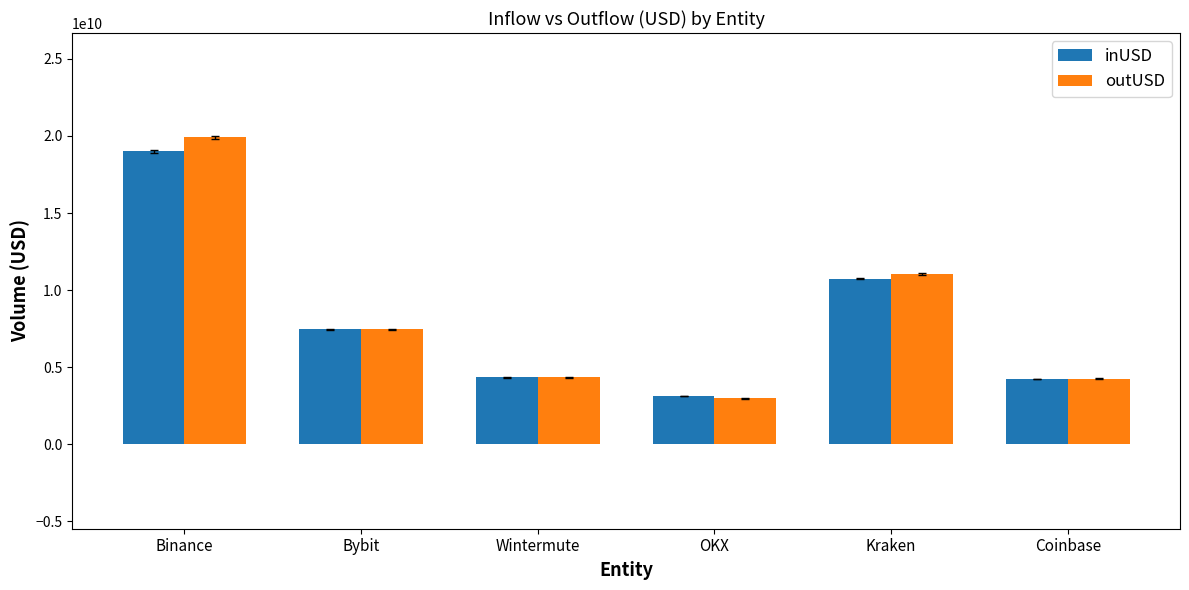

Is the value of inUSD at Wintermute greater than the value of outUSD at Kraken?

No